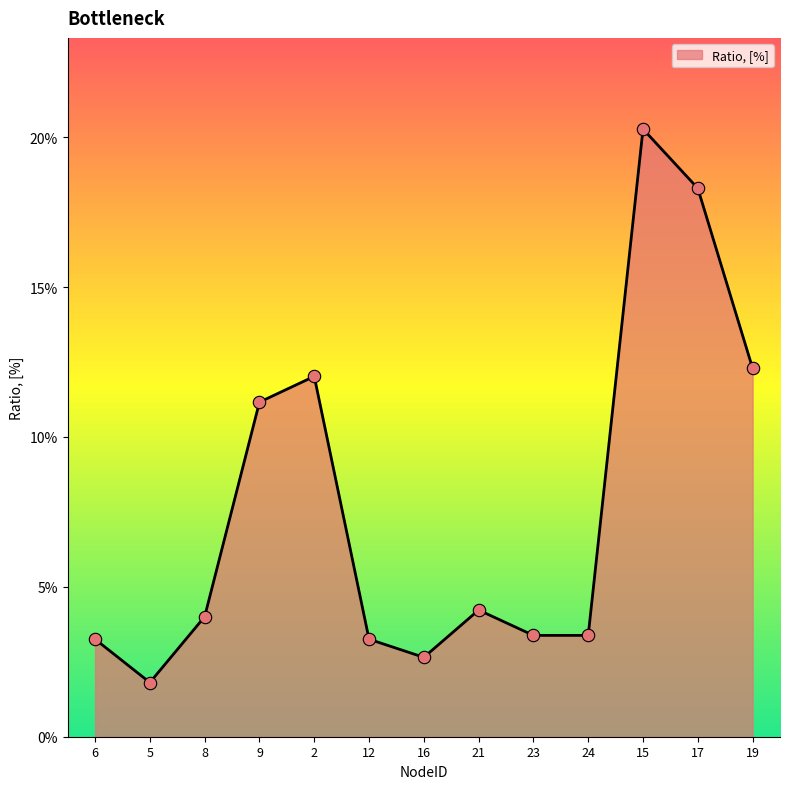

Is this an area chart (filled region under the line)?

Yes